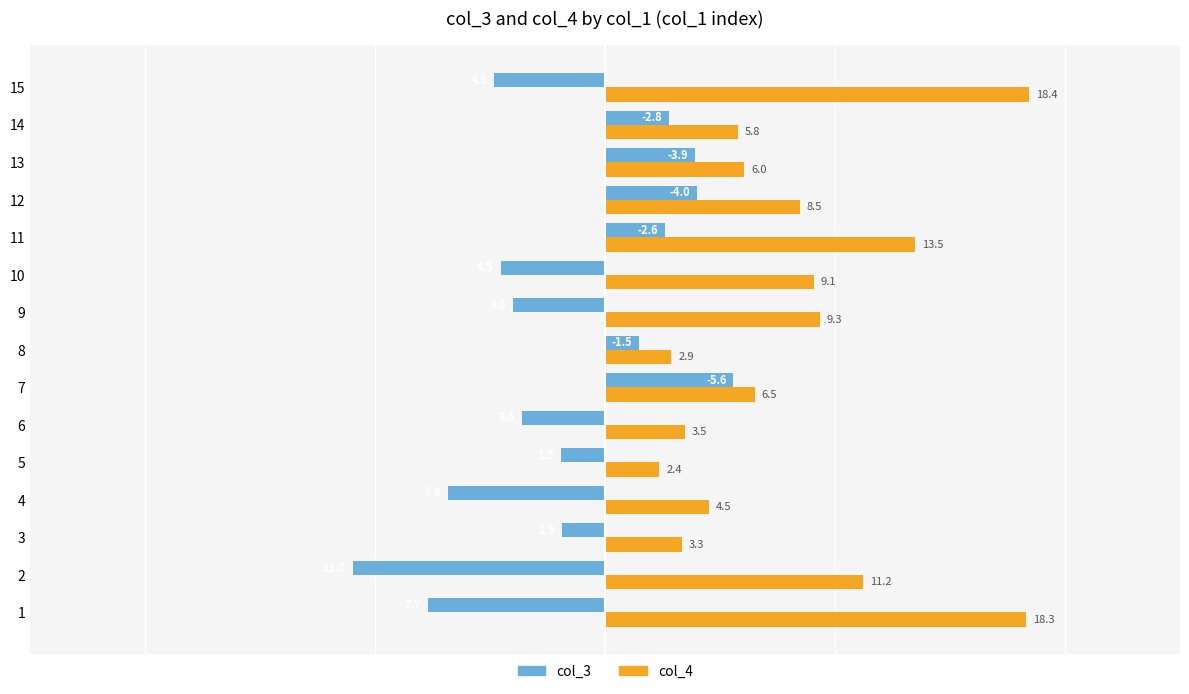

What value does the col_4 series have at 4?

4.5